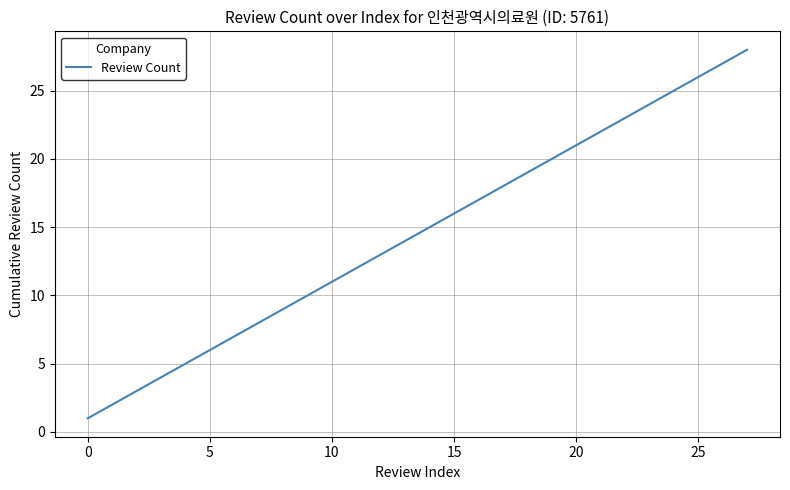

What is the minimum value shown in the chart?

1